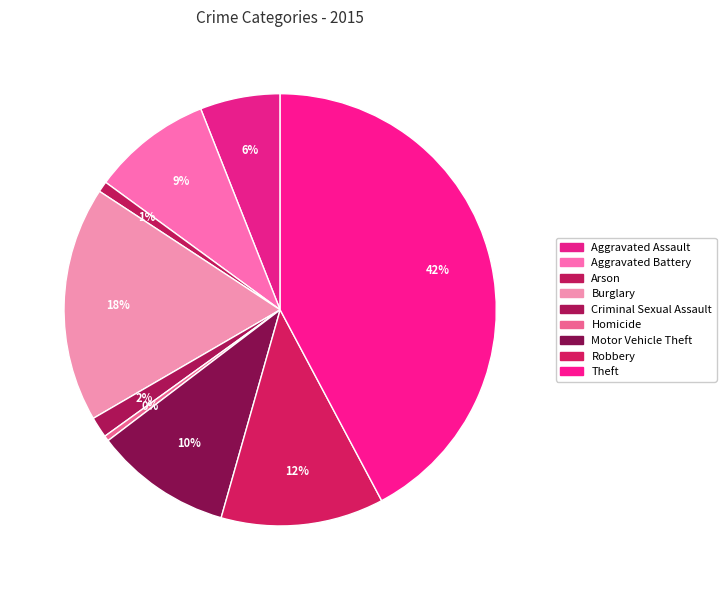

Which slice is the smallest?

Homicide